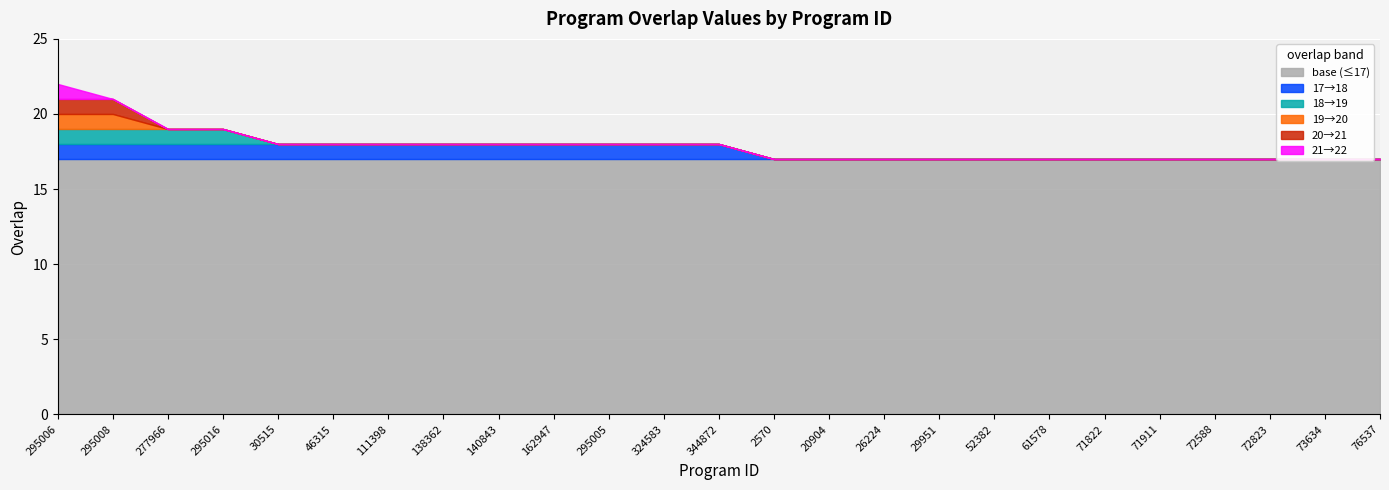

What is the difference between the maximum and minimum values?

5